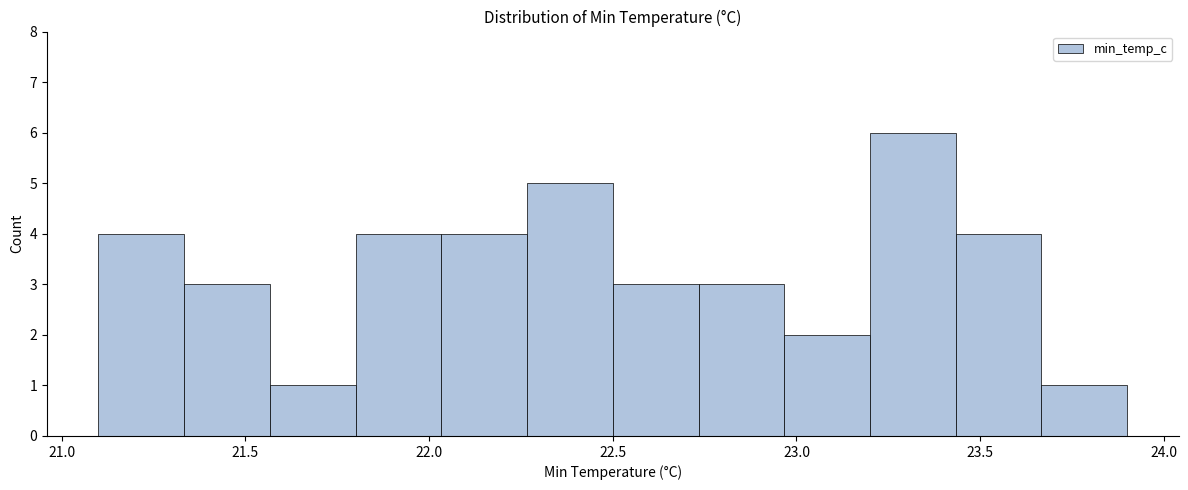

Reading left to right, list every bar in this chart as the range it spans on the x-axis followed by its height. Neither the bar edges nor the heights are printed on the chart, so give them approximately, as read against the axes.

21.10 to 21.35: 4
21.35 to 21.55: 3
21.55 to 21.80: 1
21.80 to 22.05: 4
22.05 to 22.25: 4
22.25 to 22.50: 5
22.50 to 22.75: 3
22.75 to 22.95: 3
22.95 to 23.20: 2
23.20 to 23.45: 6
23.45 to 23.65: 4
23.65 to 23.90: 1